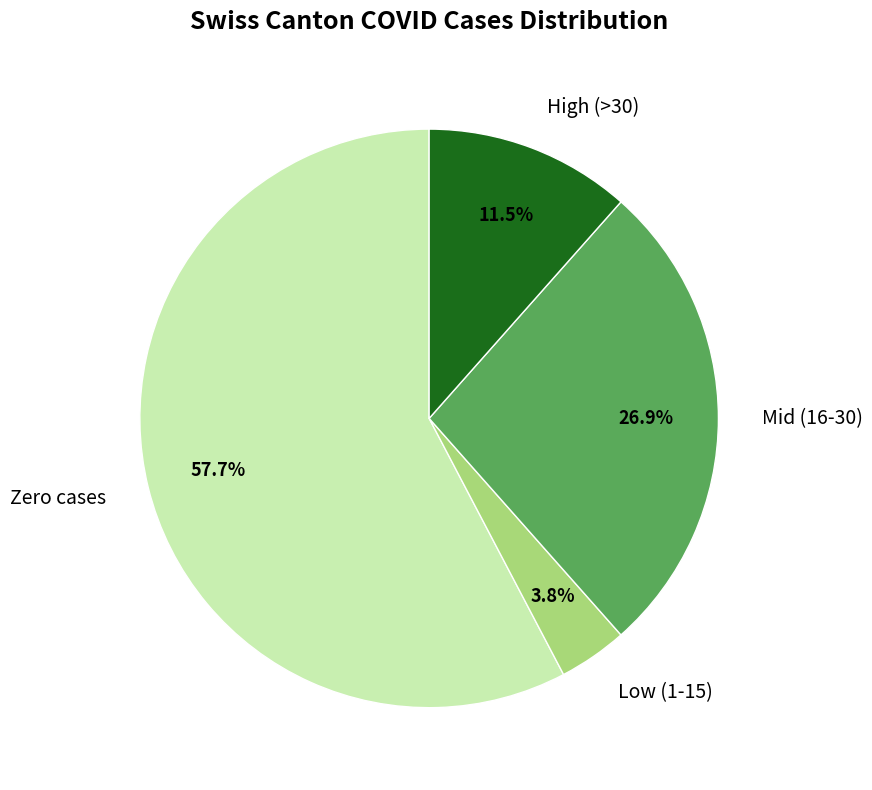

Count the number of slices in the pie.

4